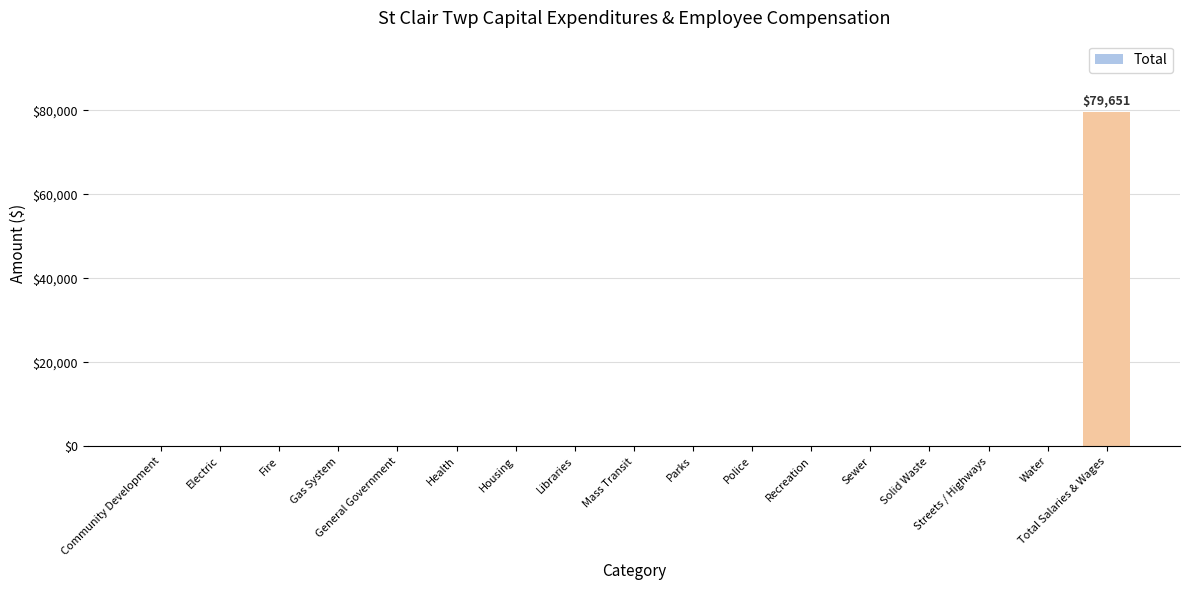

Which label corresponds to the largest value in the chart?

Total Salaries & Wages